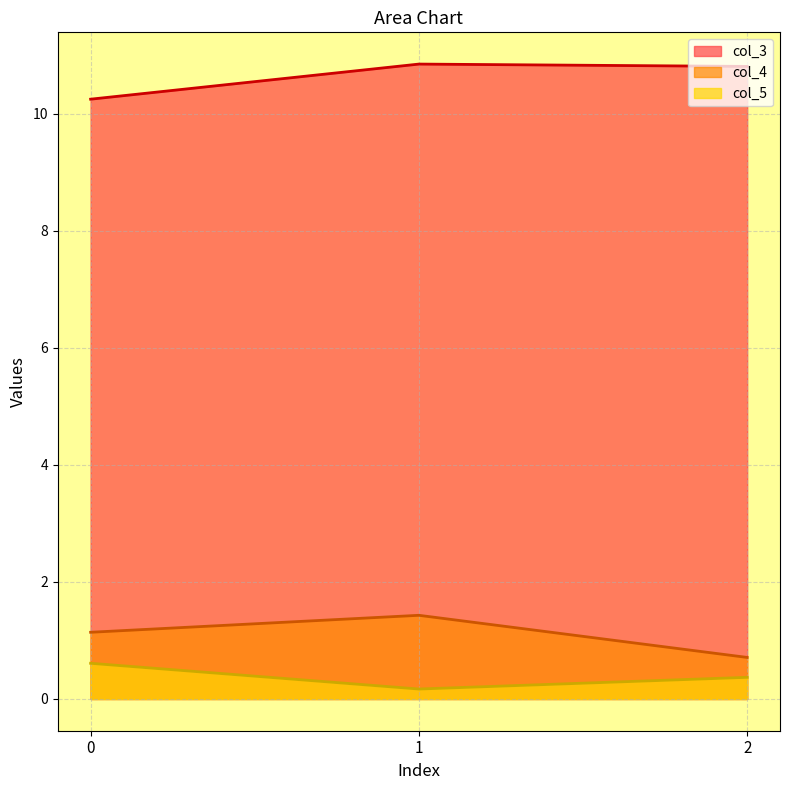

What is the difference between the maximum and minimum values in the col_3 series?

0.6